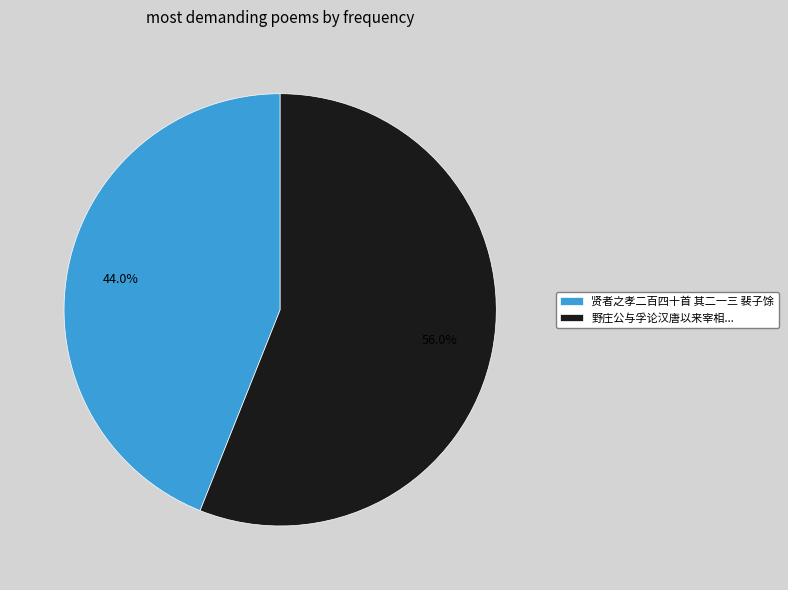

How much of the chart is everything except 贤者之孝二百四十首 其二一三 裴子馀?

56.0%